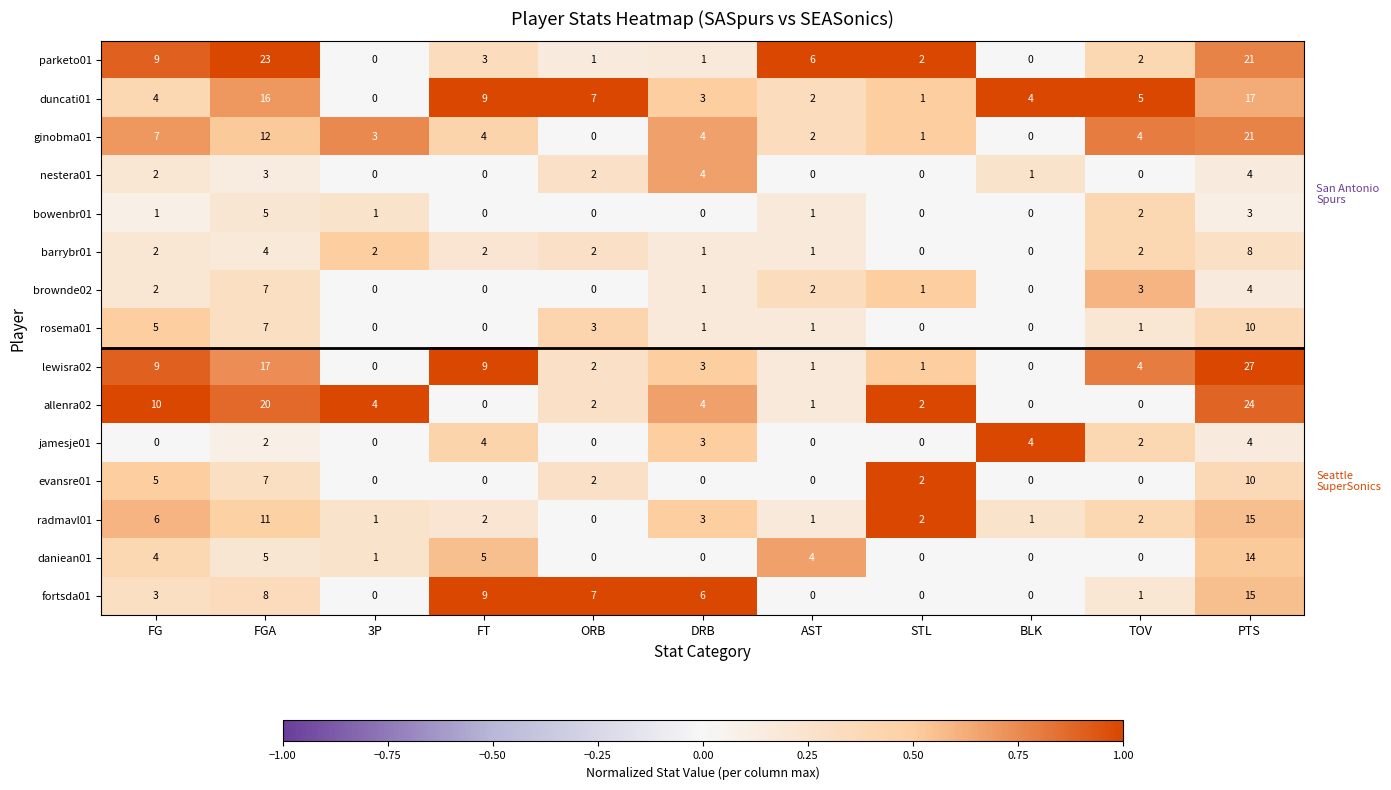

What is the difference between the brownde02 values at PTS and BLK?

4